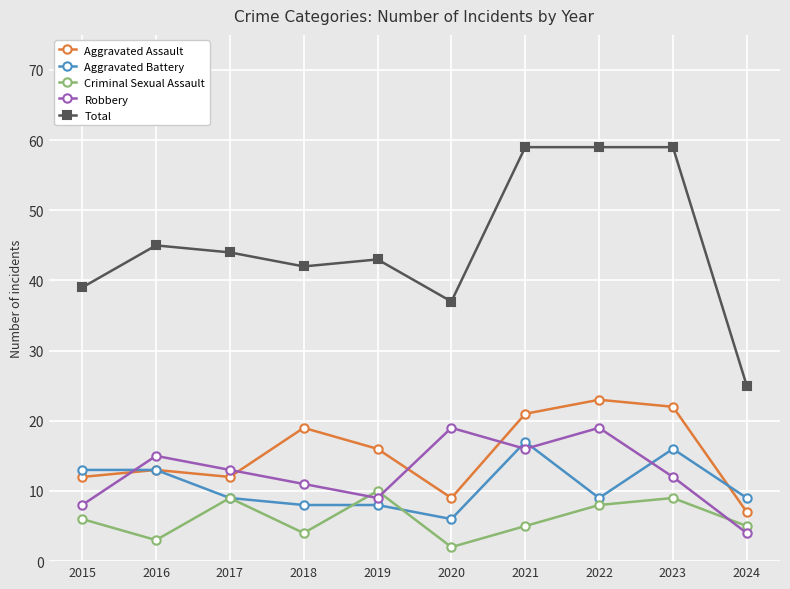

Where does the Robbery series first go above 13?

2016